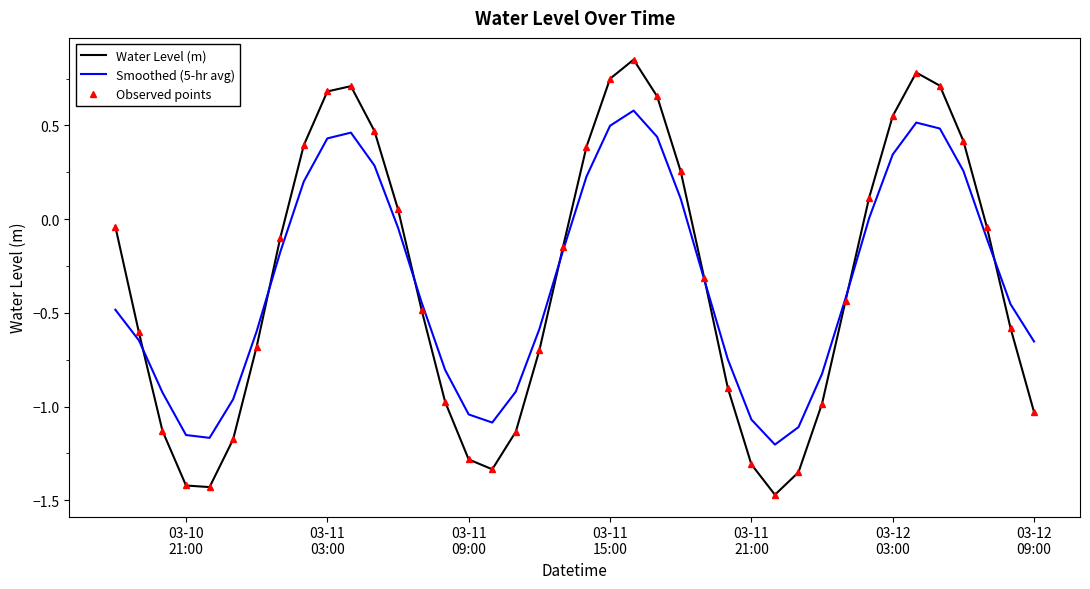

How many categories are shown in the chart?

40